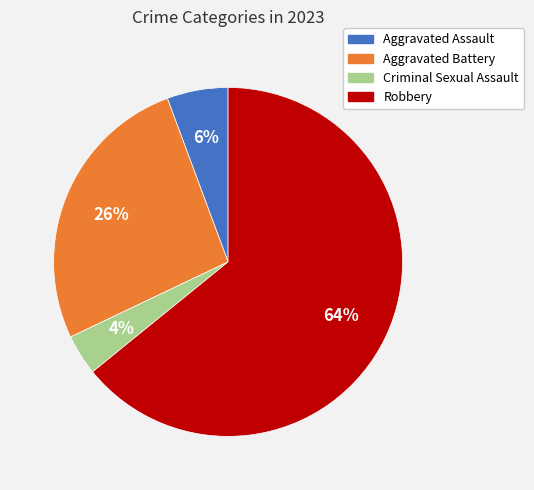

What is the majority slice?

Robbery